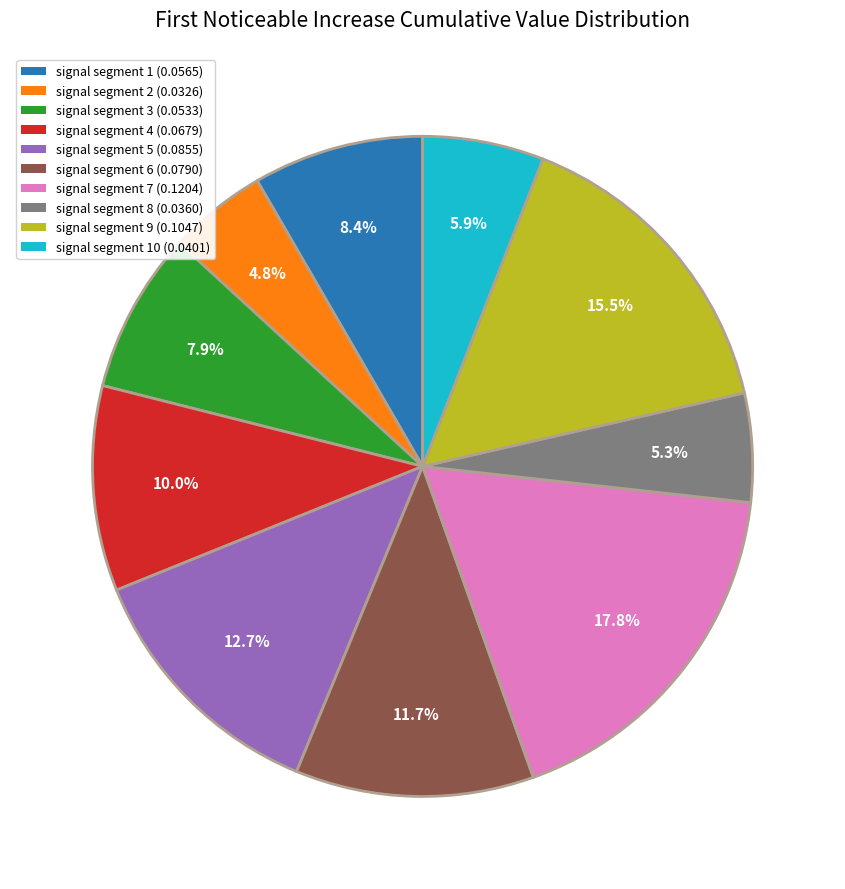

Is there any slice that represents more than half of the pie?

No